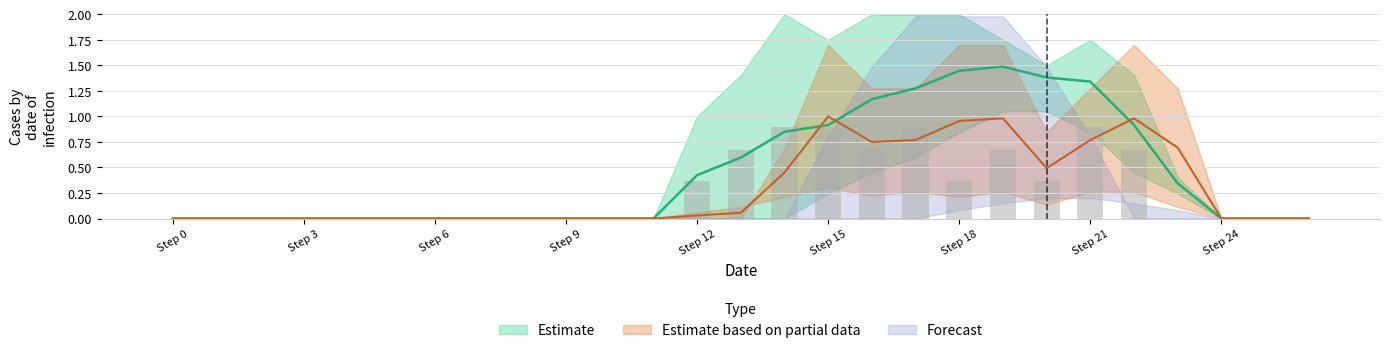

What is the greatest value displayed?

2.0